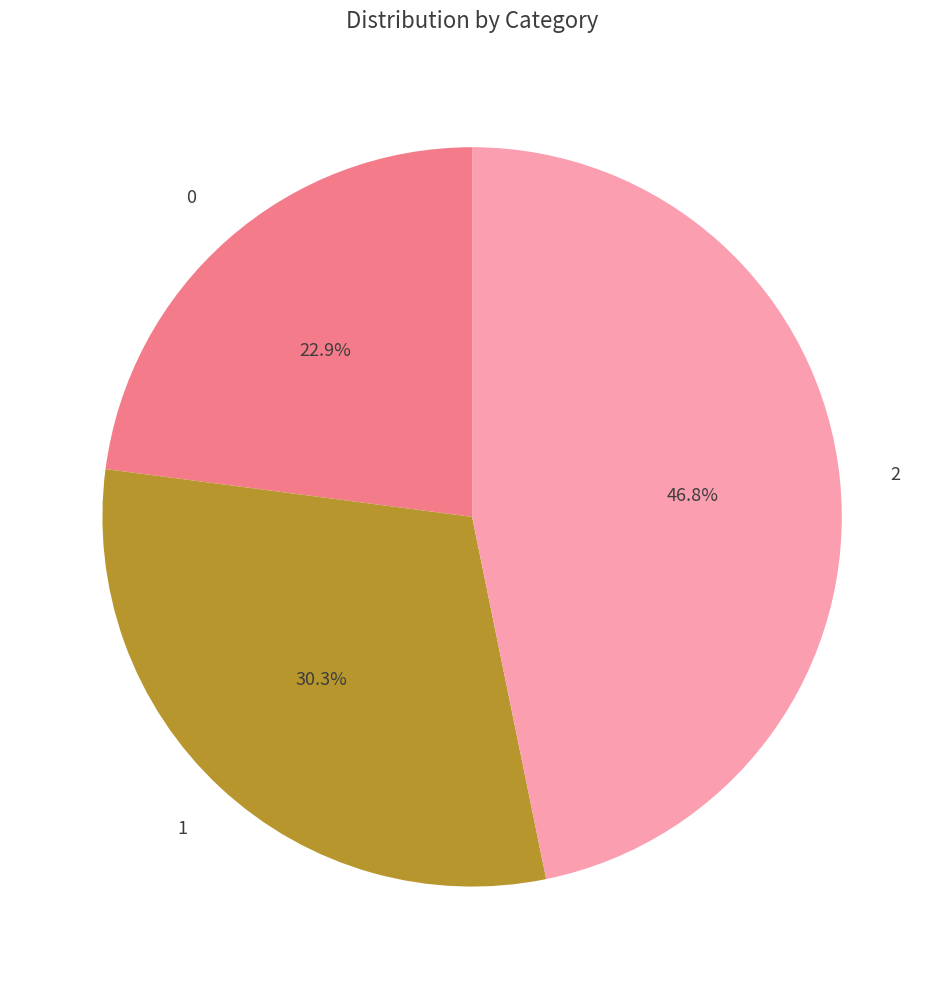

What percentage is NOT represented by 1?

69.7%